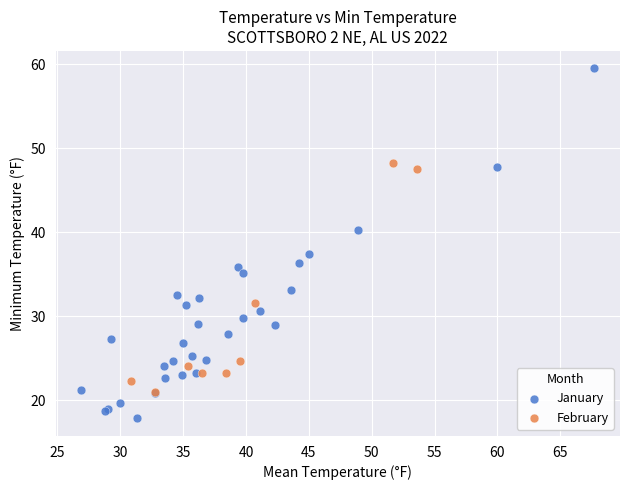

Which series has the largest Y range (max minus min)?

January